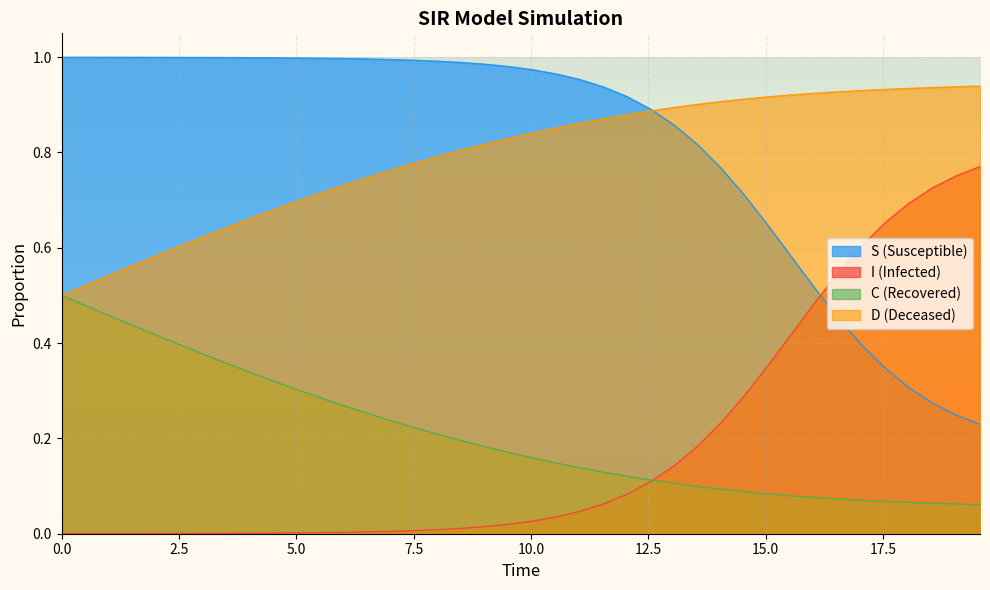

List the series in order of their peak value, lowest first.

C (Recovered), I (Infected), D (Deceased), S (Susceptible)